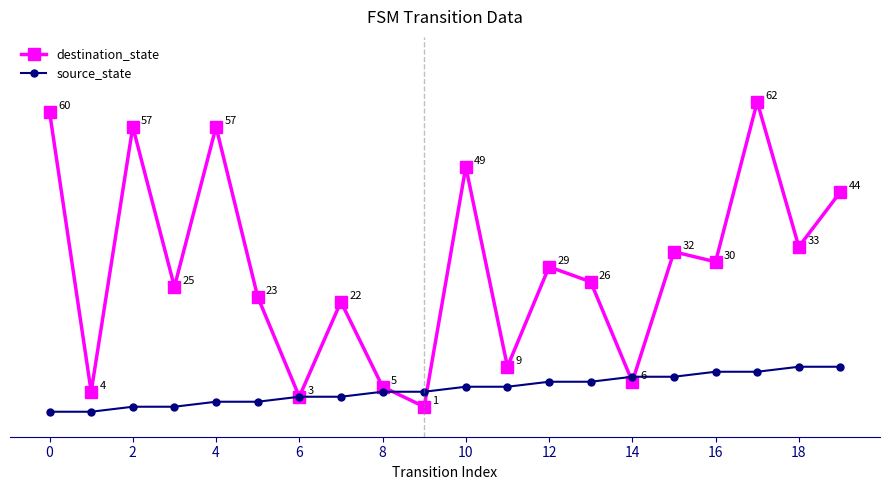

True or false: destination_state has more than 1 points higher than both neighbors.

True